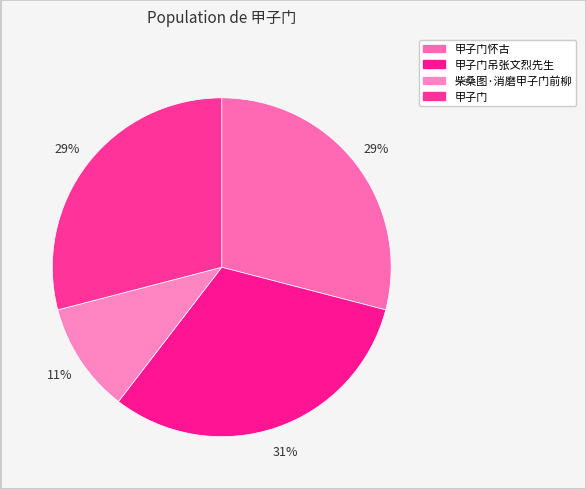

How many slices are in this pie chart?

4